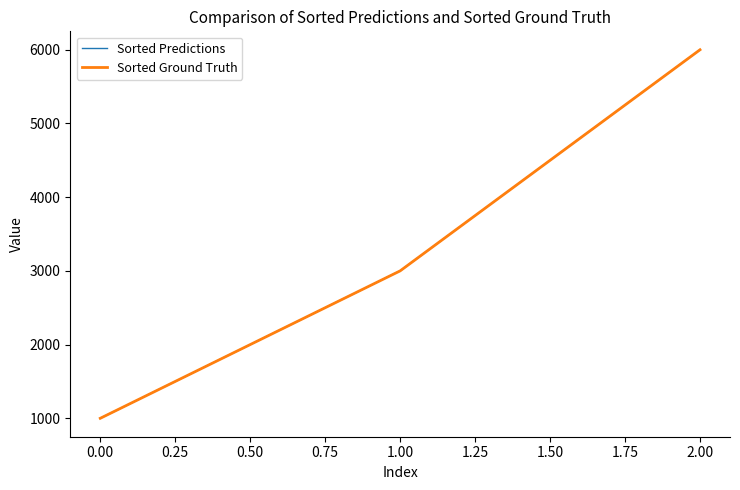

How many lines are shown in the chart?

2